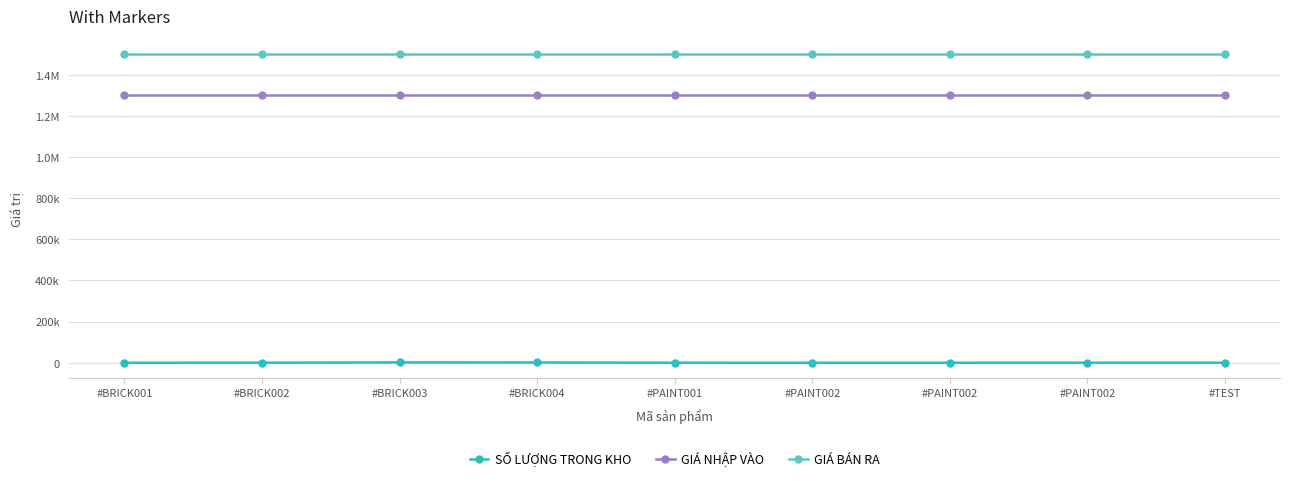

Is it true that GIÁ NHẬP VÀO equals 1300000 at #BRICK004?

True